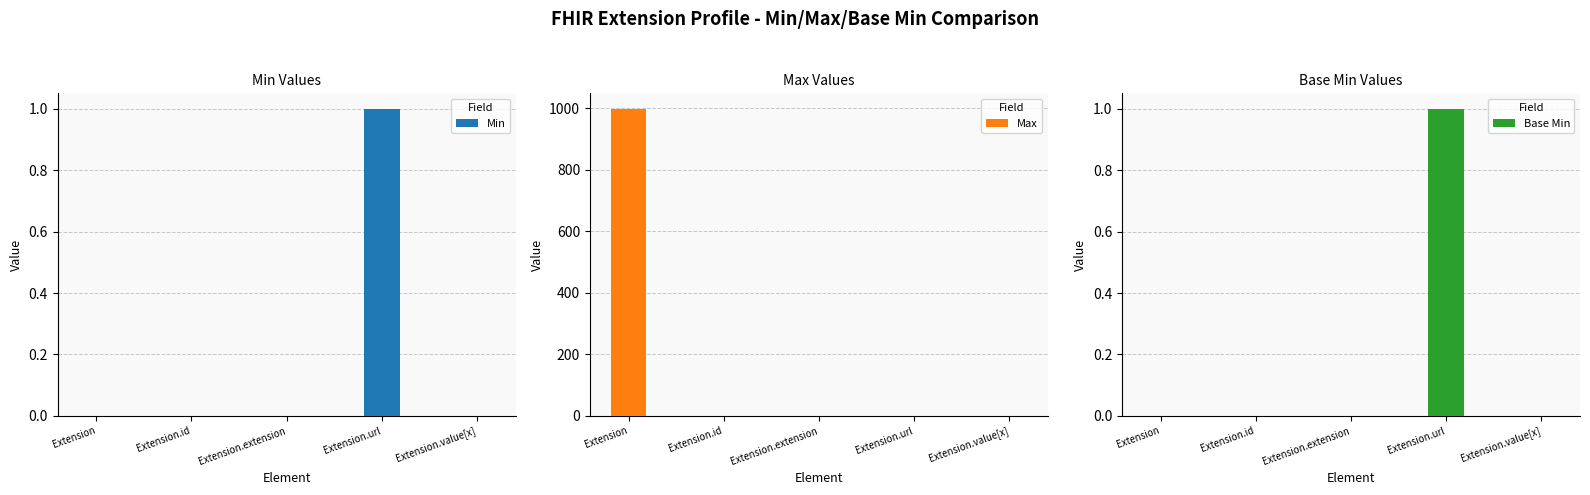

Reading left to right, extract all data points from this chart.

Min: 0	0	0	1	0
Max: 999	1	0	1	1
Base Min: 0	0	0	1	0